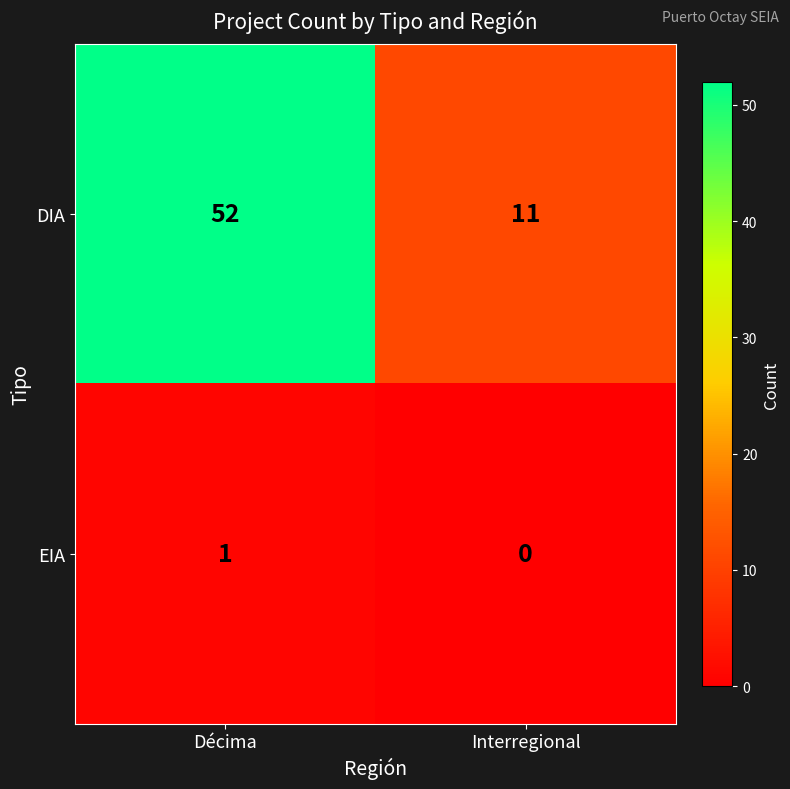

What is the maximum value shown in the chart?

52